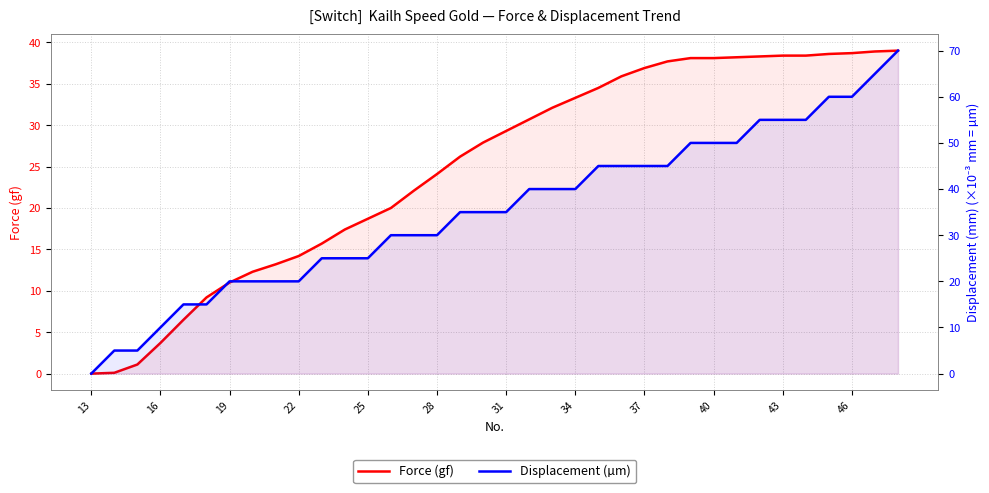

What is the greatest value displayed?

70.0